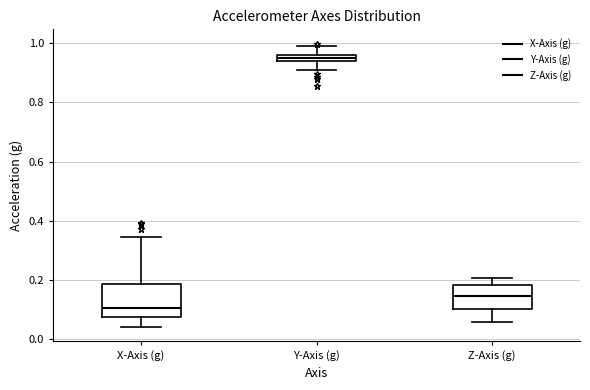

Where does the upper whisker of the box for Y-Axis (g) end on the y-axis? The values are not printed on the chart, so give them approximately, as read against the axis.

0.98